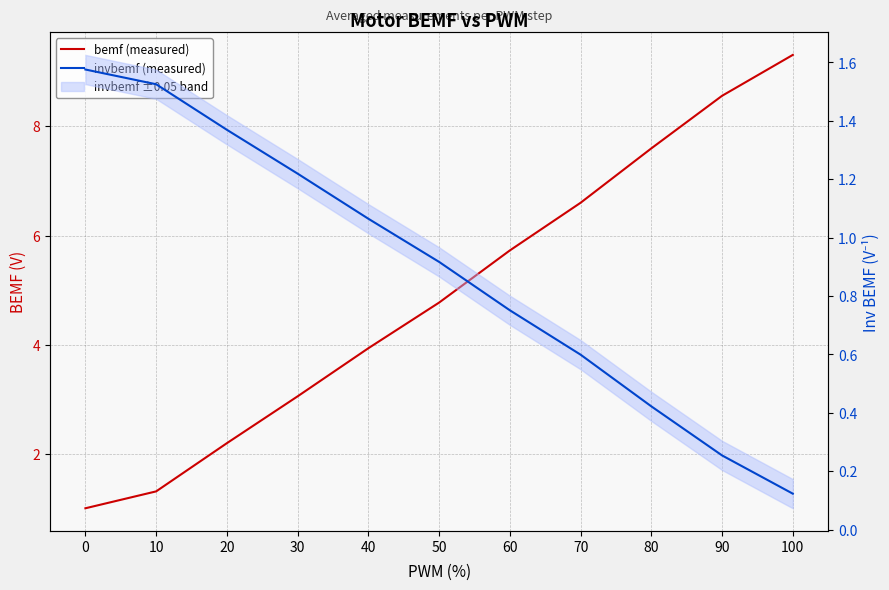

What is the value of the bemf (measured) point at the 10th from the left?

8.6